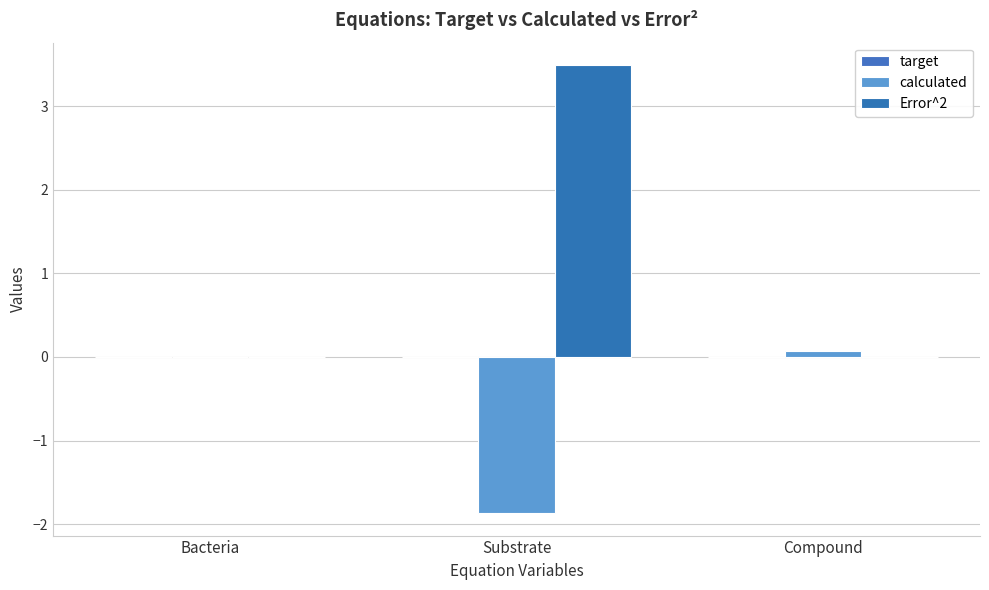

Does the chart contain stacked bars?

No